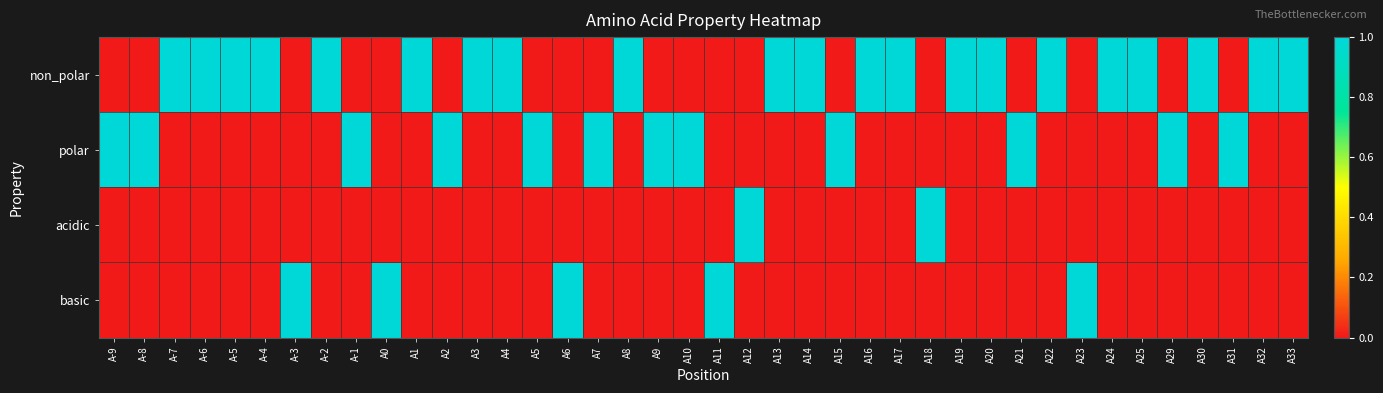

At which category is the sum across all series the highest?

A-9